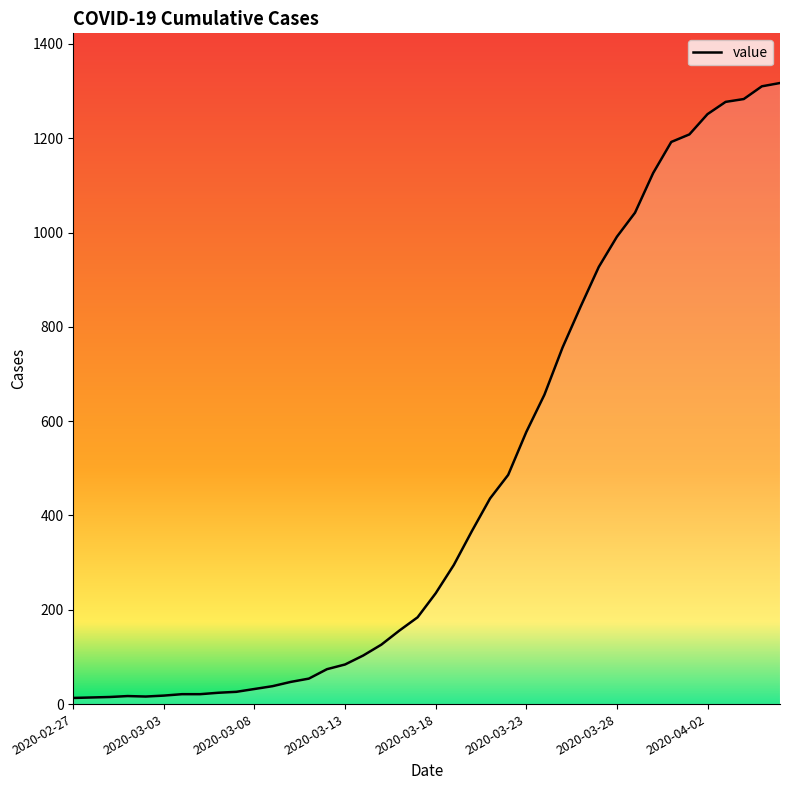

Does the chart have visible grid lines?

No